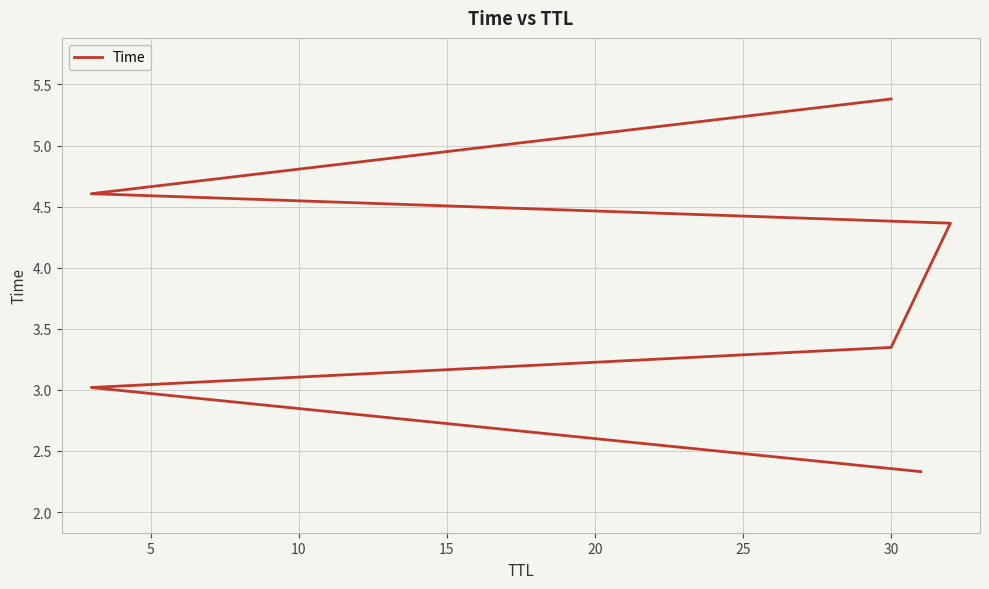

What is the value of the 5th point from the left?

4.6